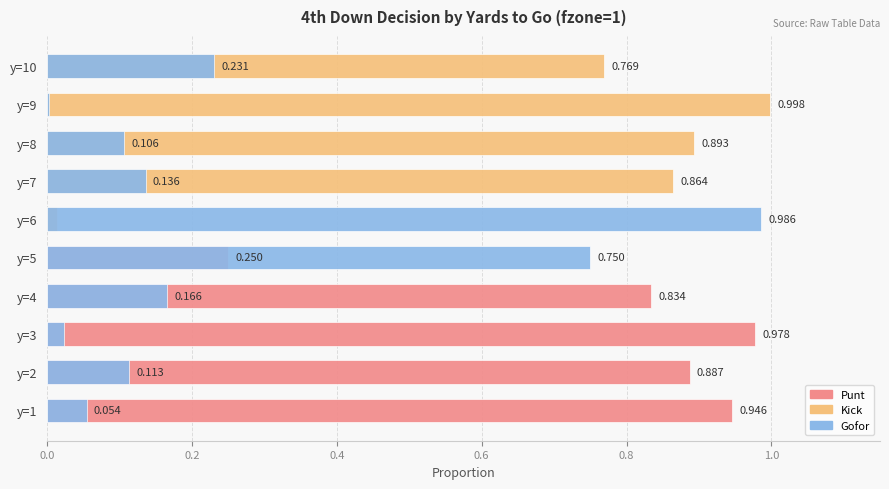

What is the difference between the maximum and second lowest values in the punt series?

1.0